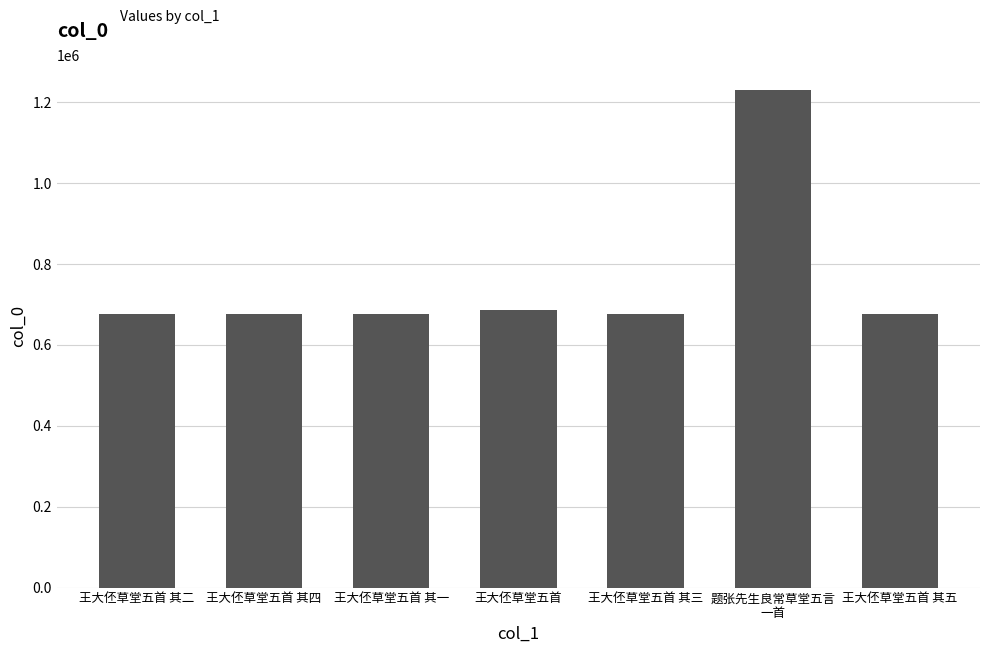

Approximately how many times larger is the value at 王大伾草堂五首 其五 compared to 王大伾草堂五首 其一?

1.0